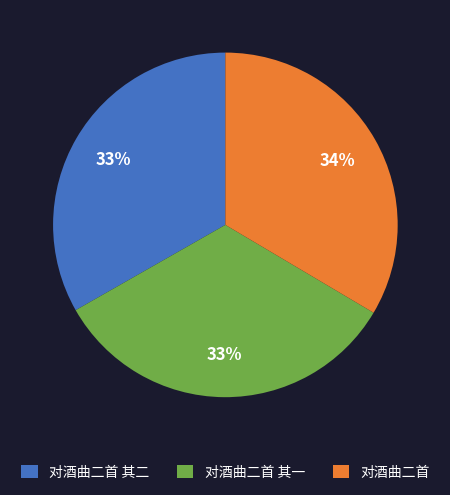

Do 对酒曲二首 and 对酒曲二首 其二 together represent more than half of the pie?

Yes